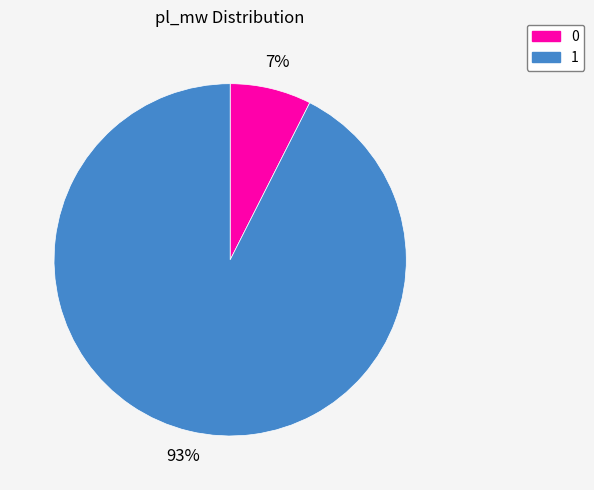

Do 0 and 1 together represent more than half of the pie?

Yes